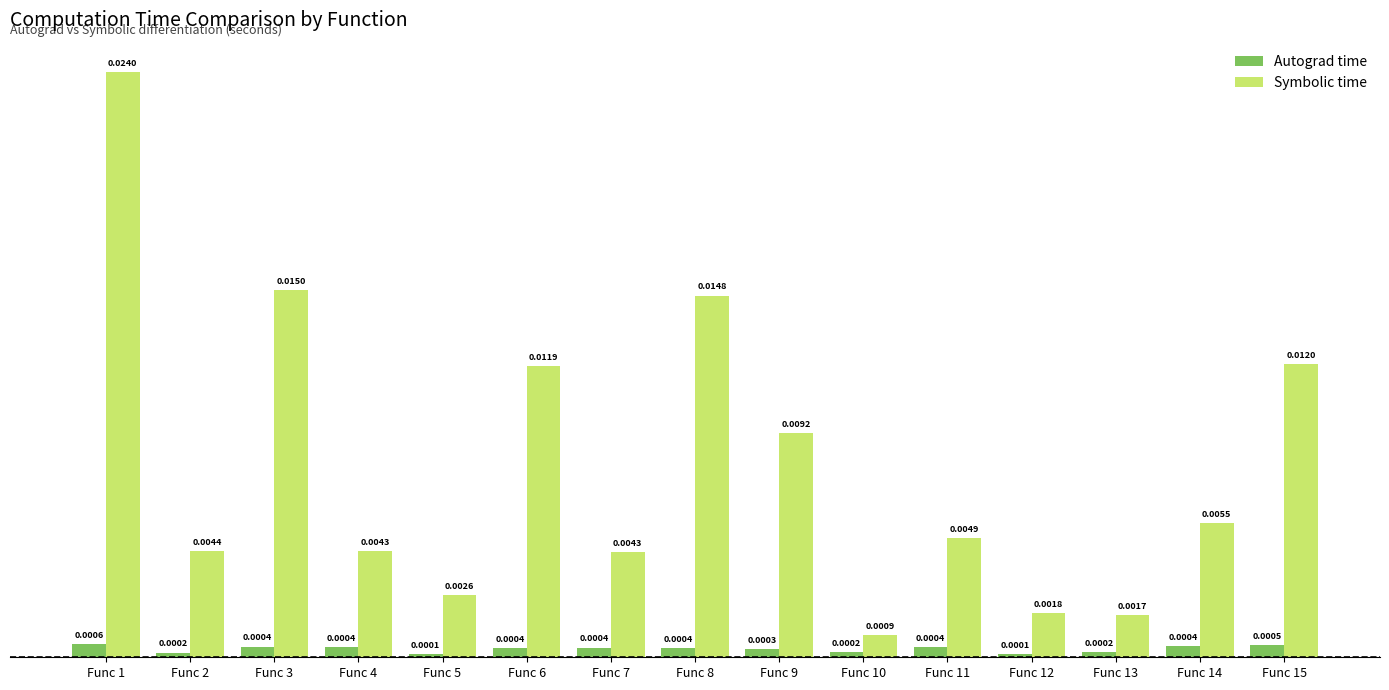

At how many categories does at least one series exceed 0?

15